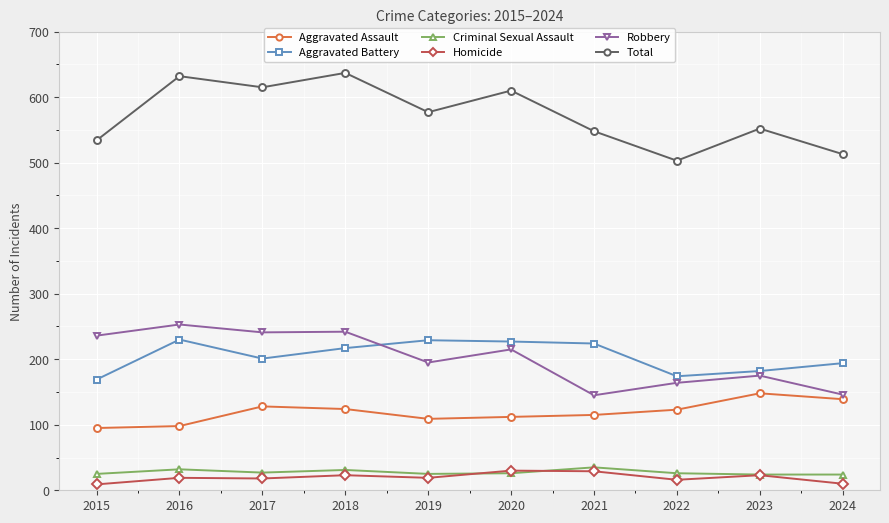

In Aggravated Battery, how many points are lower than both neighbors (excluding endpoints)?

2